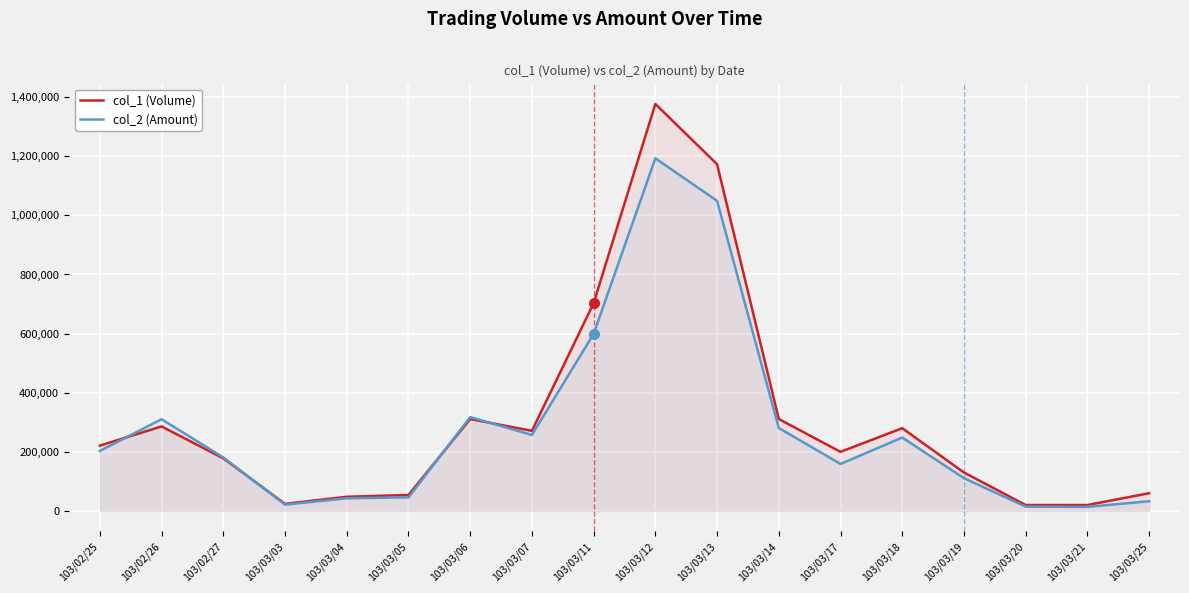

Is the value of col_2 (Amount) at 103/03/25 greater than the value of col_1 (Volume) at 103/03/21?

Yes